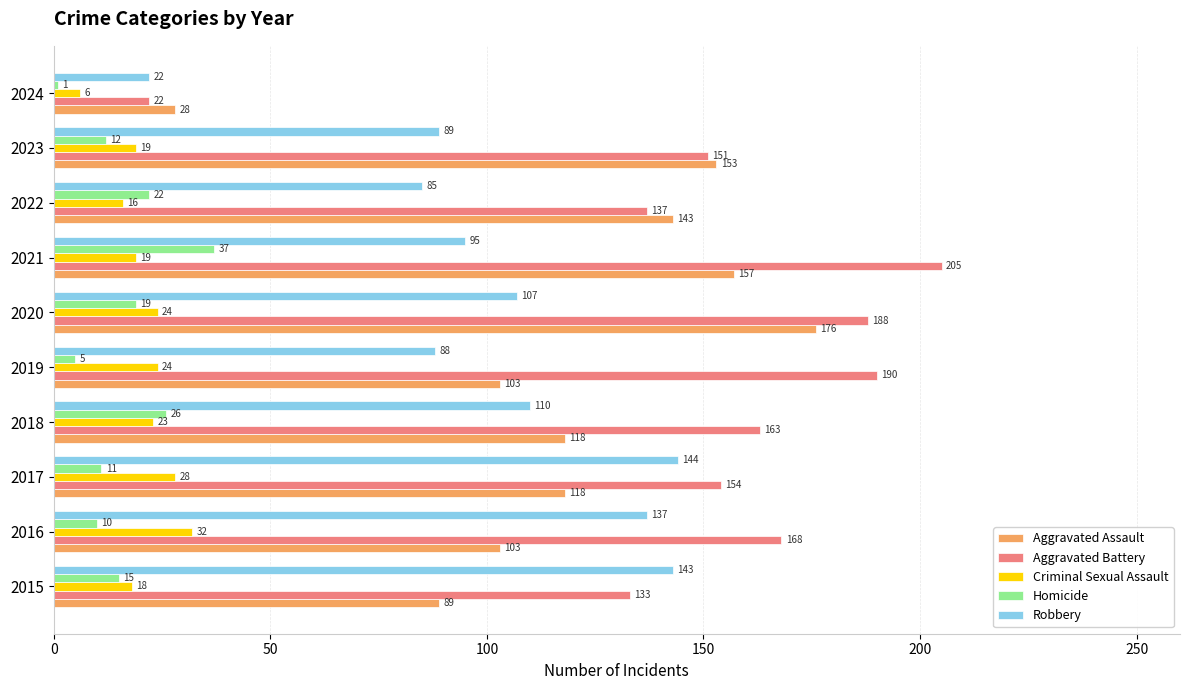

Which series changed the most between 2015 and 2016?

Aggravated Battery